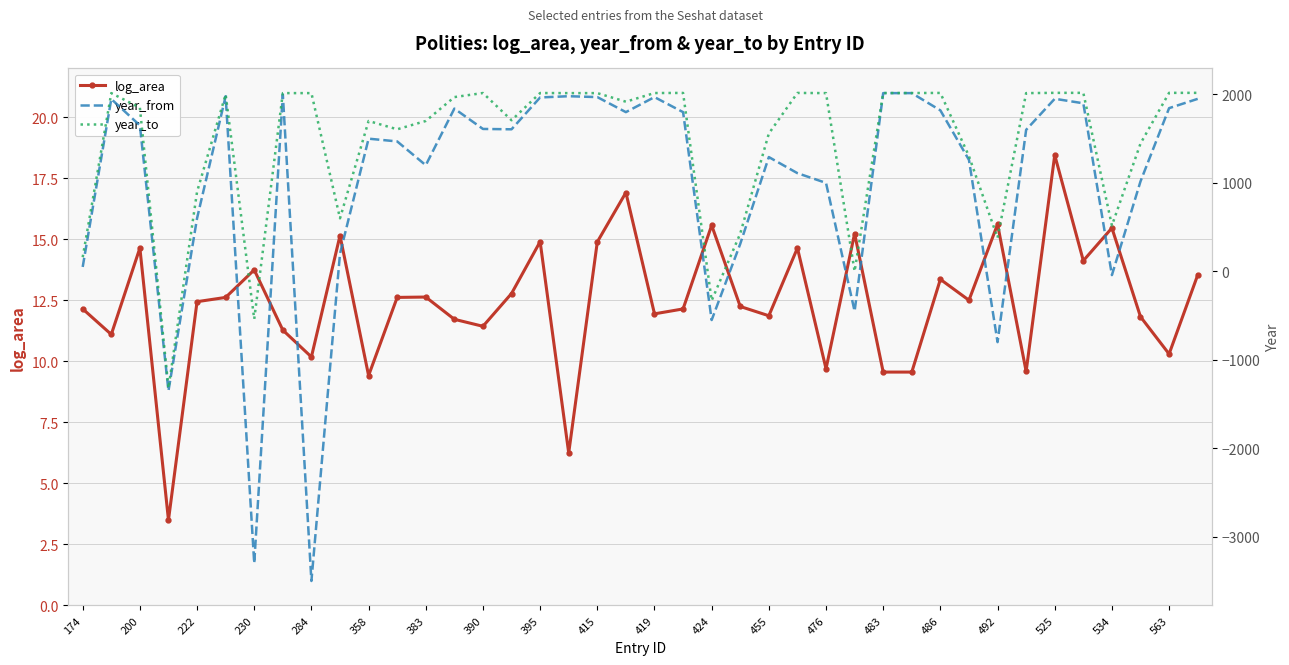

The log_area series shows 15.5 at 534. True or false?

True